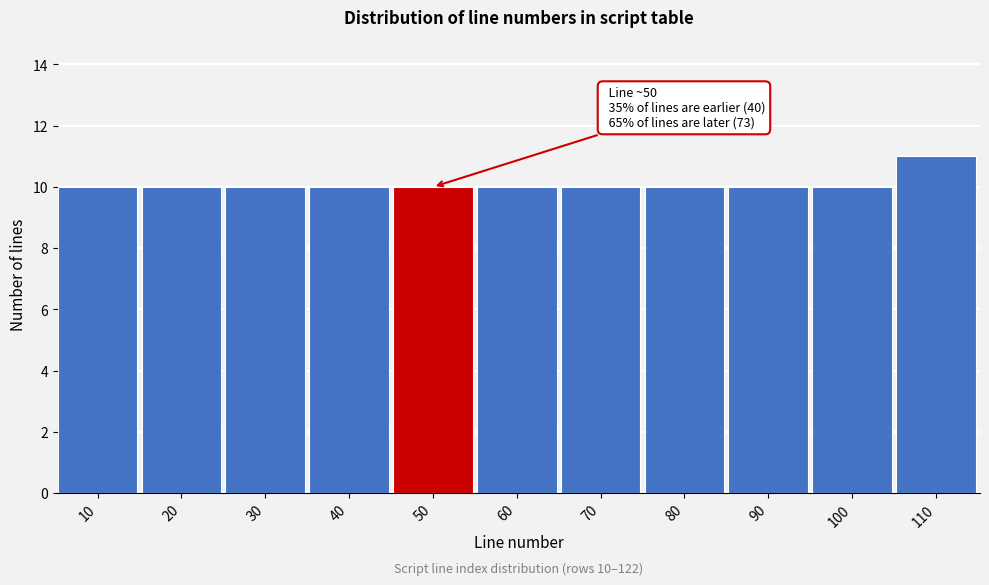

Reading left to right, list all the values displayed in this chart.

10	10	10	10	10	10	10	10	10	10	11